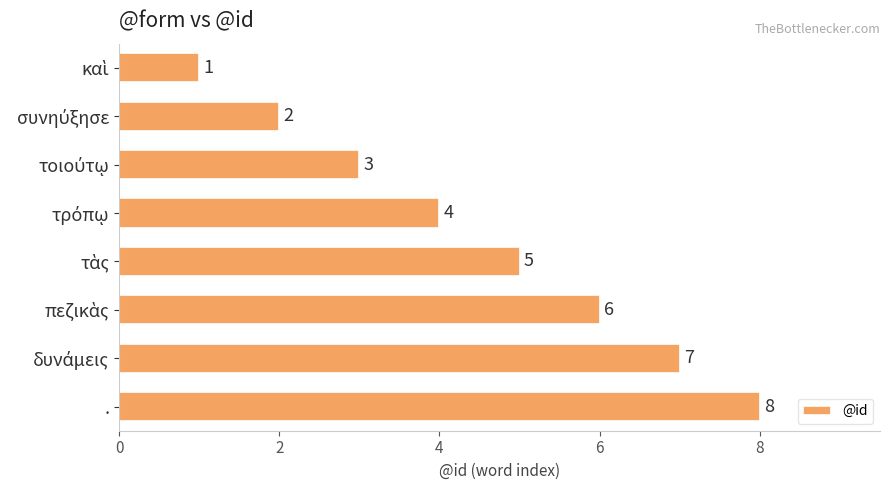

How many distinct data groups are displayed?

1